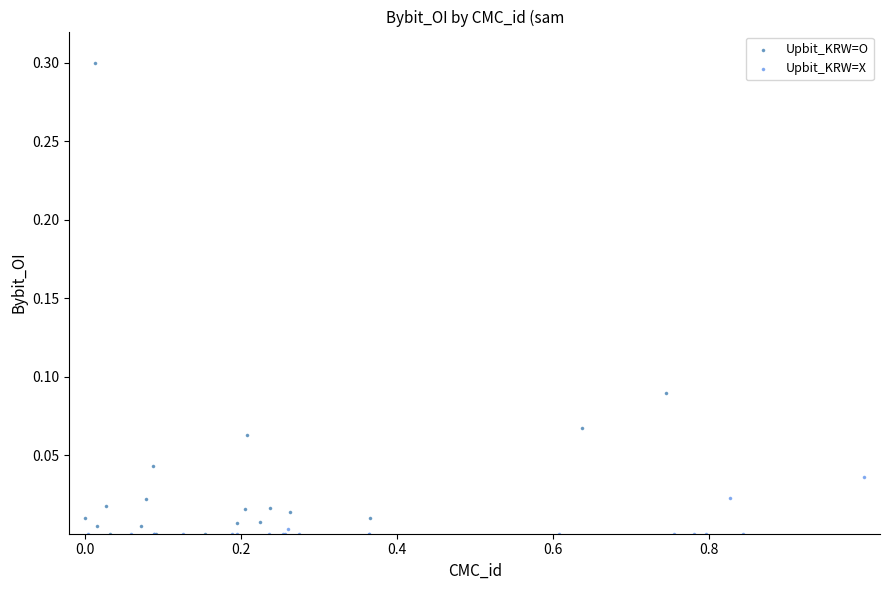

Which series reaches the maximum Y coordinate?

Upbit_KRW=O